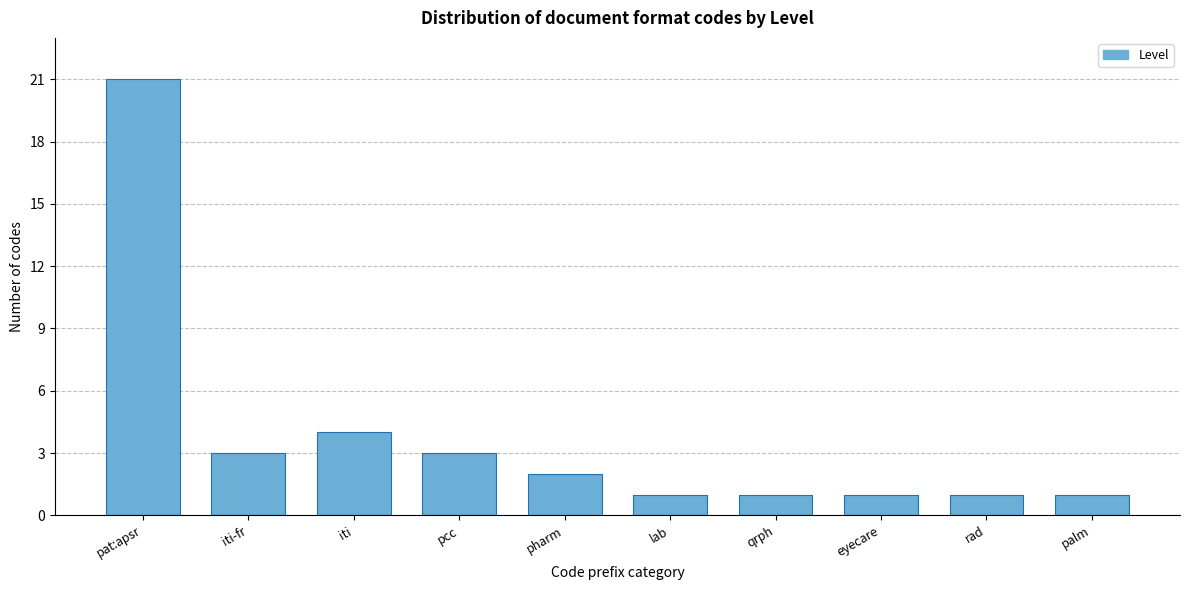

Reading right to left, what are all the values shown in this chart?

palm=1	rad=1	eyecare=1	qrph=1	lab=1	pharm=2	pcc=3	iti=4	iti-fr=3	pat:apsr=21